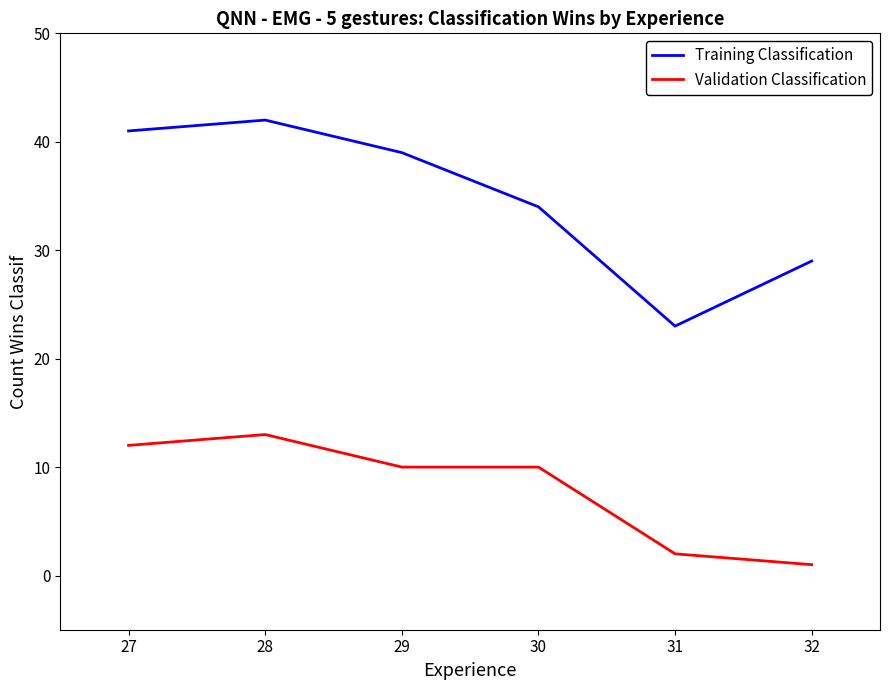

What is the difference between the highest and lowest values at 28?

29